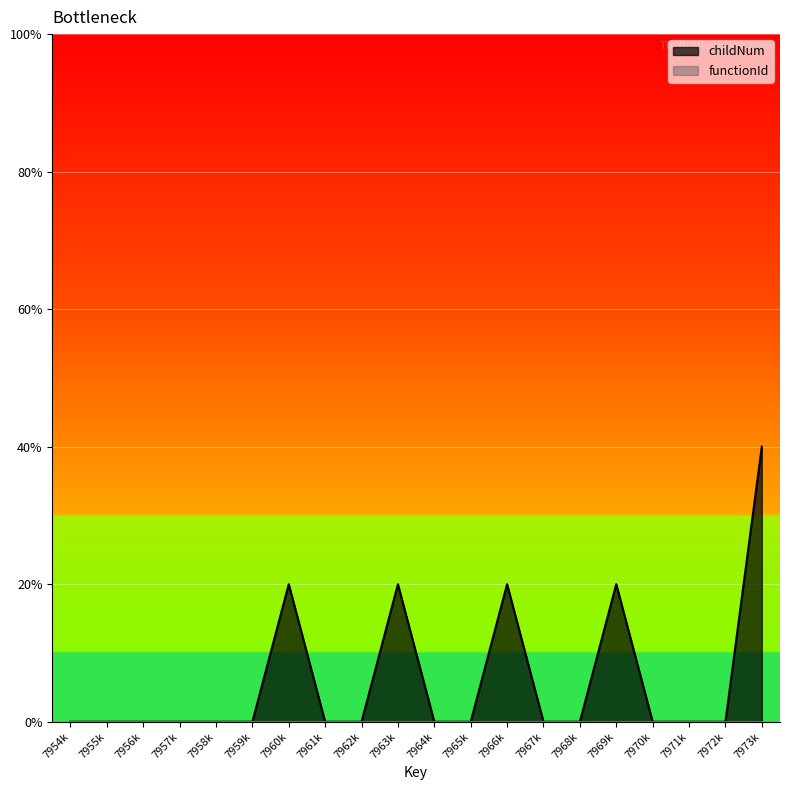

At which category does the chart reach its peak across all series?

7973k